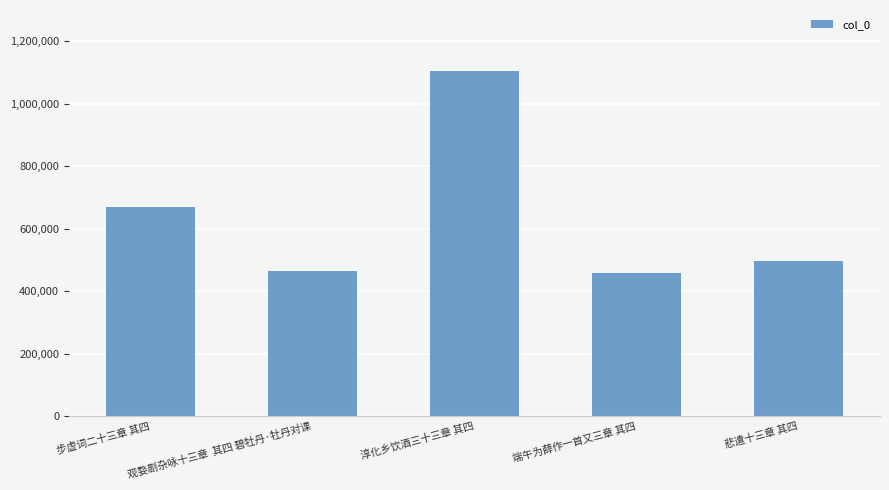

Count the number of categories in the chart.

5